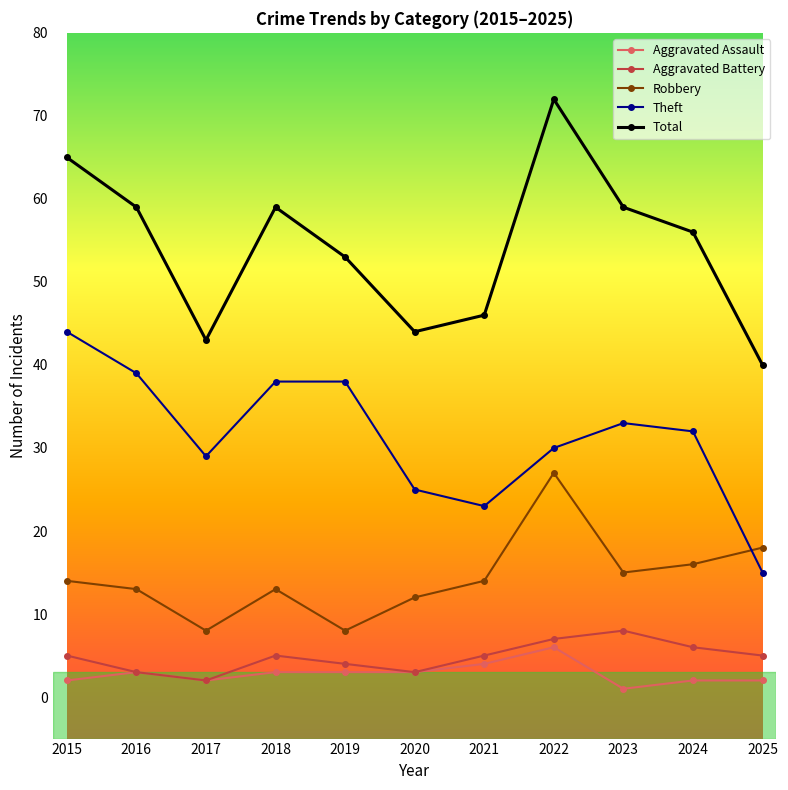

Which category has the lowest value in the Total series?

2025